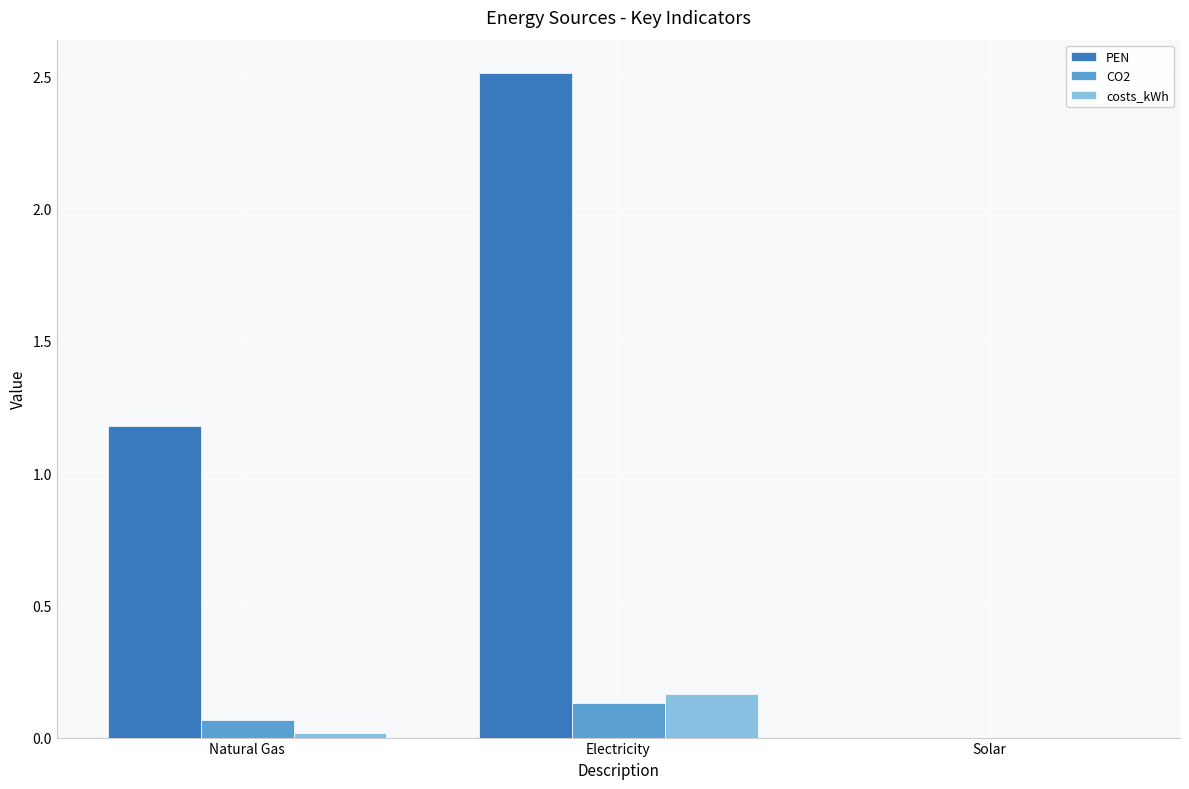

Which series changed the most between Natural Gas and Electricity?

PEN